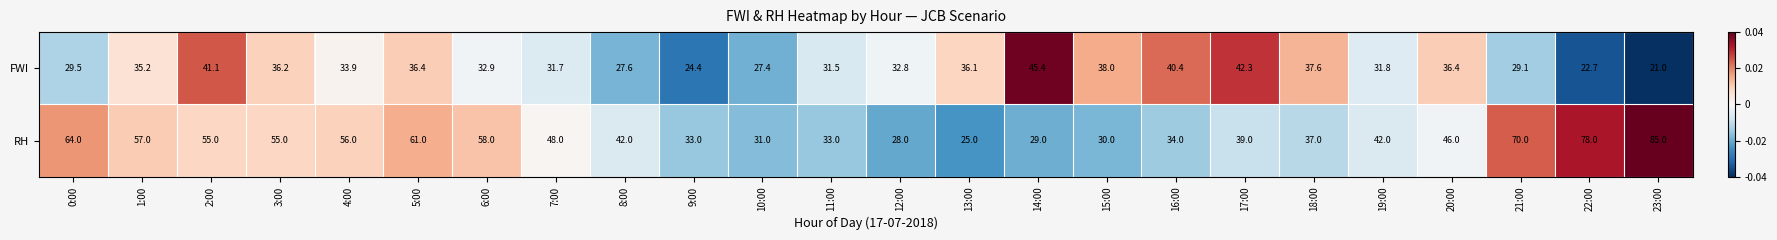

Which series has the largest total across all categories?

RH